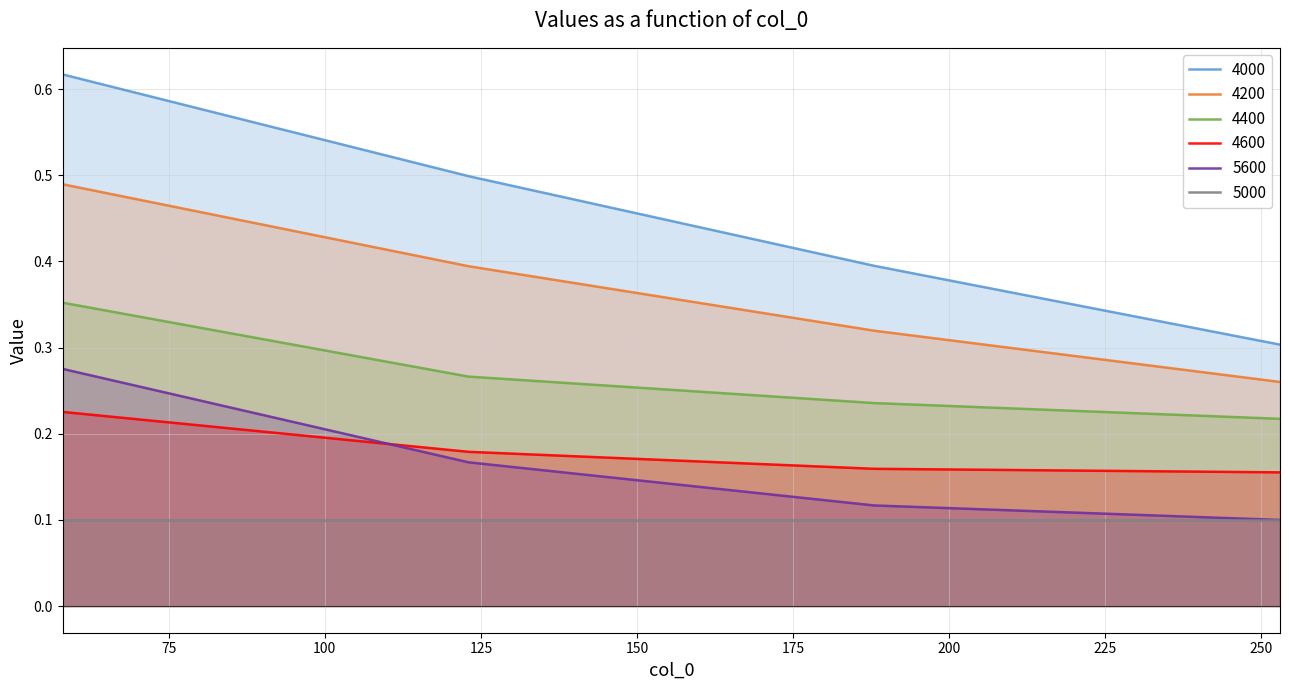

How many categories are shown in the chart?

4